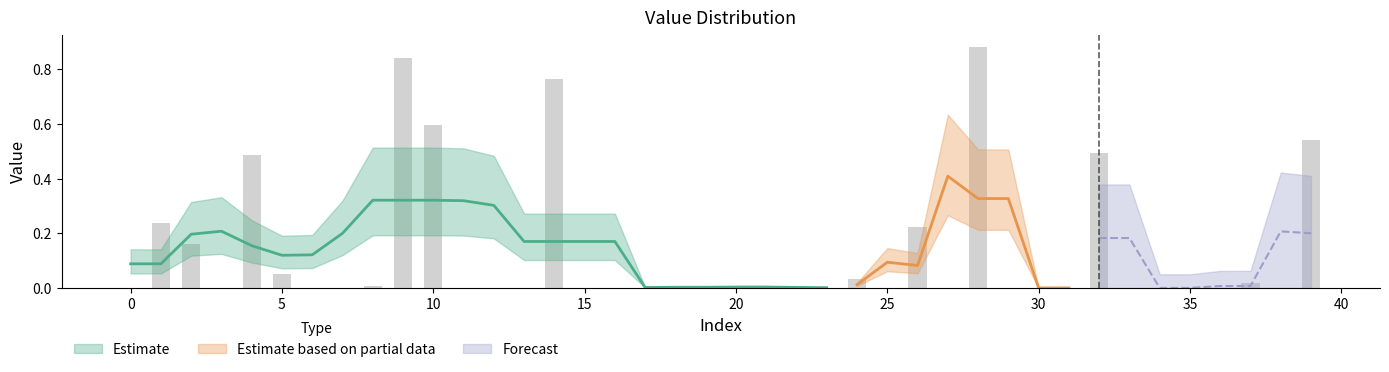

List the labels in order of value, smallest first.

12, 13, 15, 18, 23, 30, 31, 33, 34, 35, 7, 29, 11, 21, 36, 25, 27, 6, 17, 16, 0, 38, 3, 22, 20, 19, 8, 37, 24, 5, 2, 26, 1, 4, 32, 39, 10, 14, 9, 28